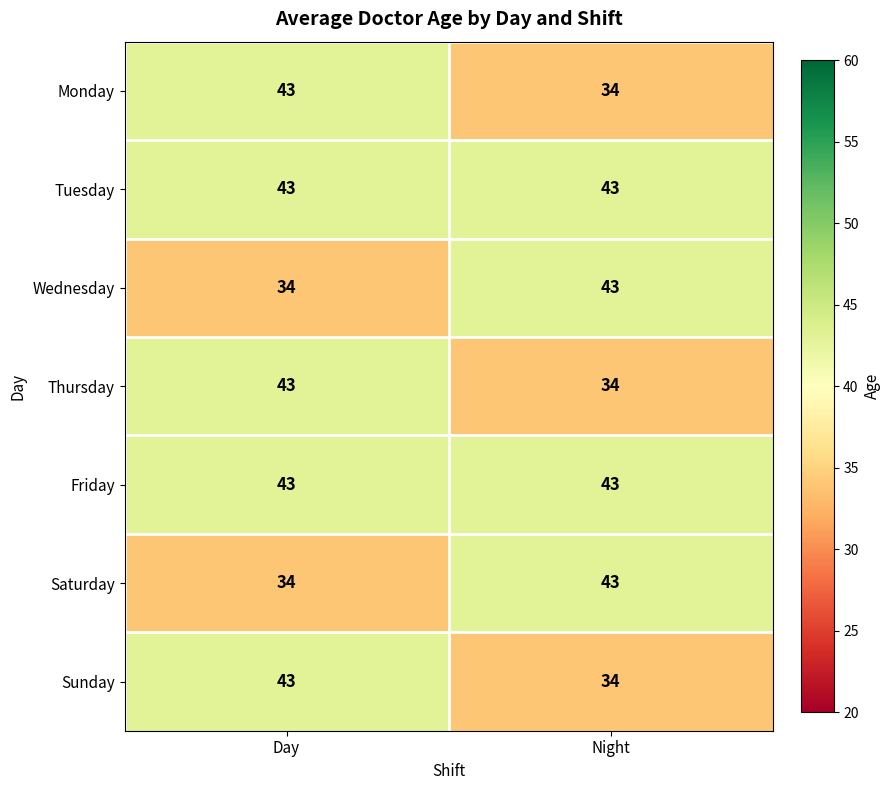

What is the spread (max minus min) of values at Day?

9